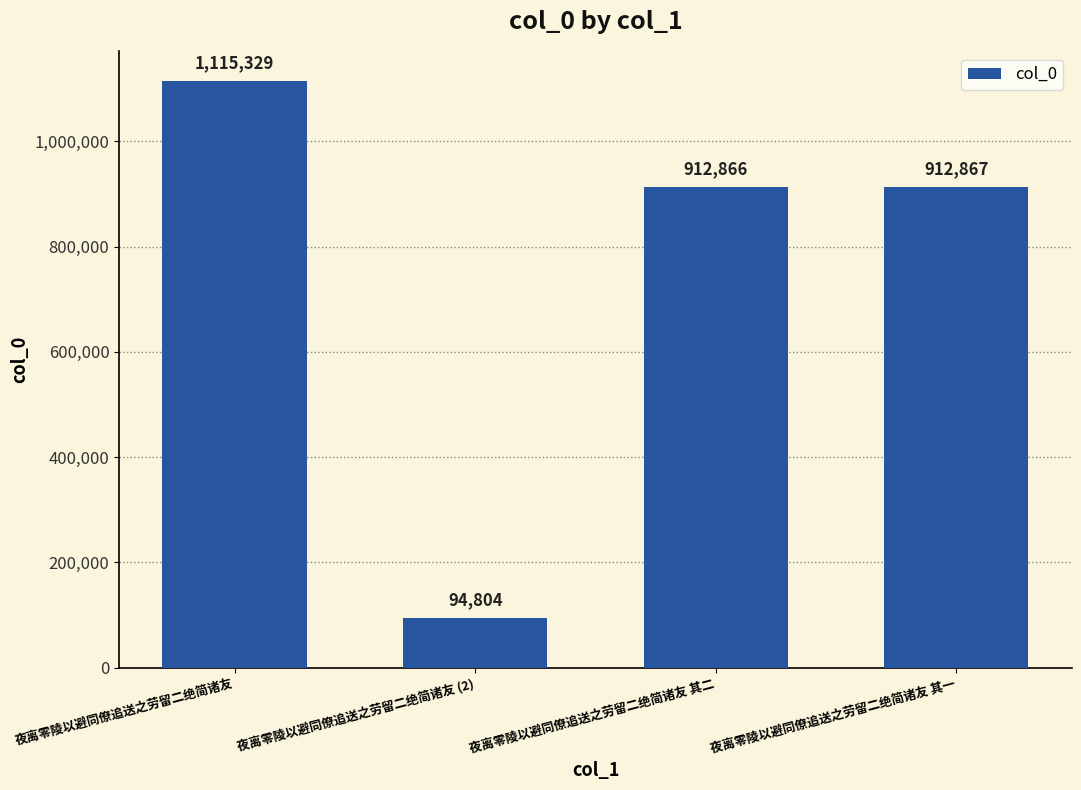

The chart shows a value of 912866 at 夜离零陵以避同僚追送之劳留二绝简诸友 其二. True or false?

True